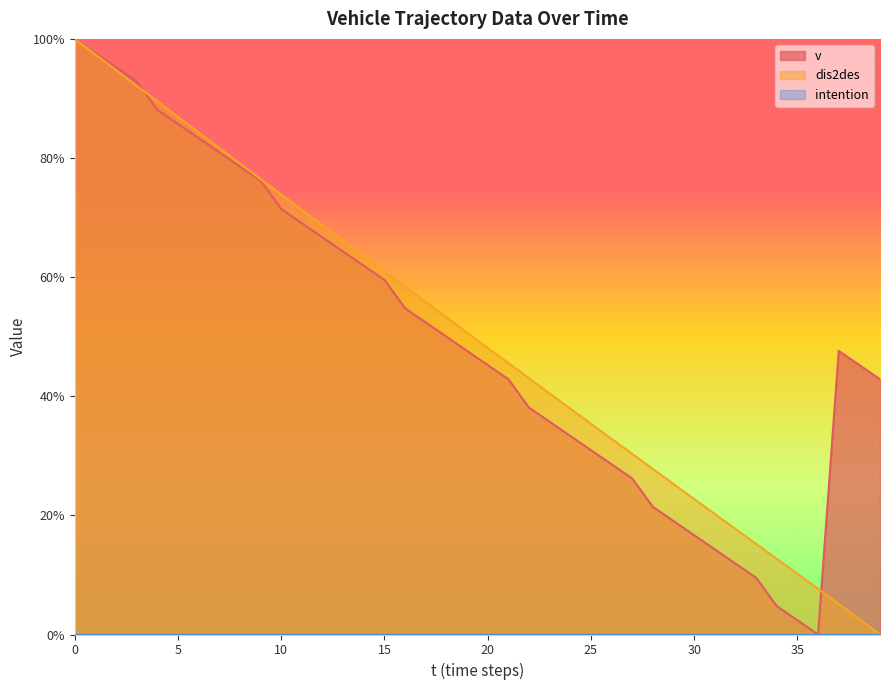

Where is dis2des nearest to the value 50?

19